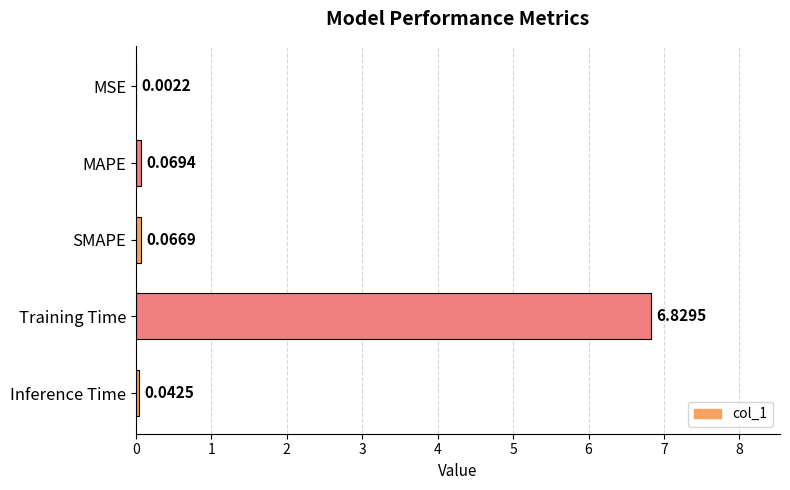

Between Training Time and SMAPE, which is larger?

Training Time